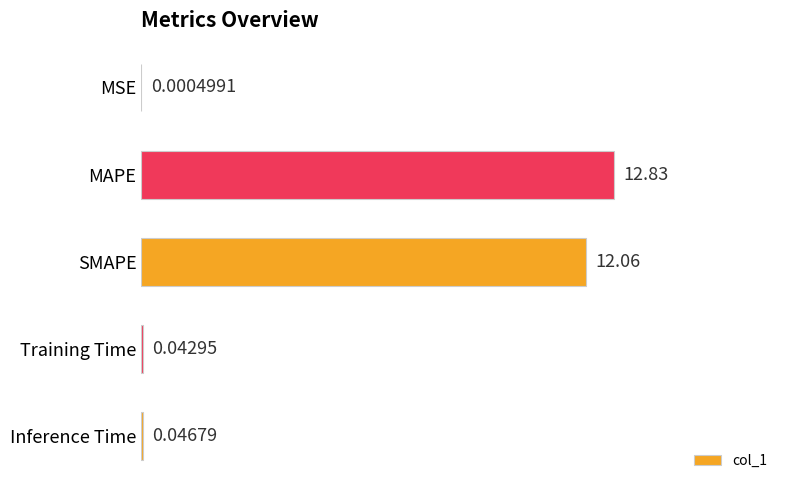

What is the change in value from SMAPE to Inference Time?

-12.0